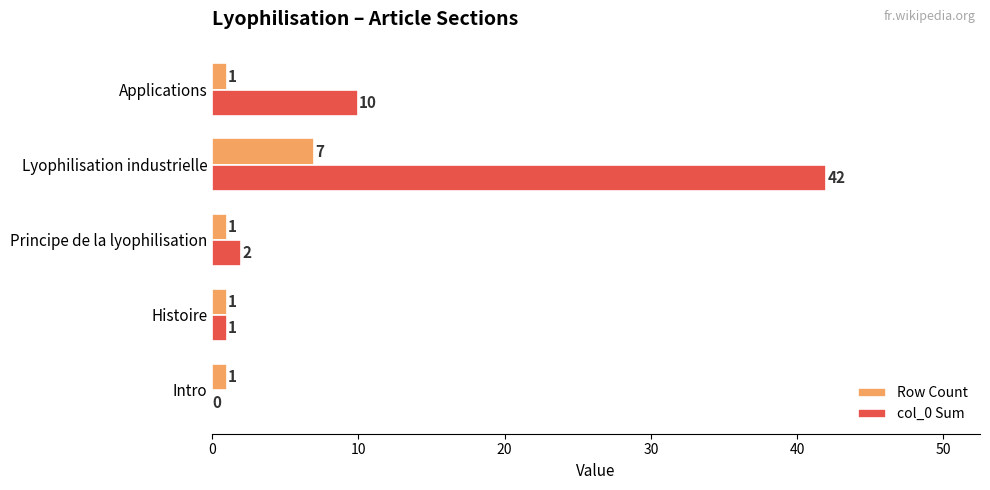

The value of col_0 Sum at Histoire is 1. True or false?

True